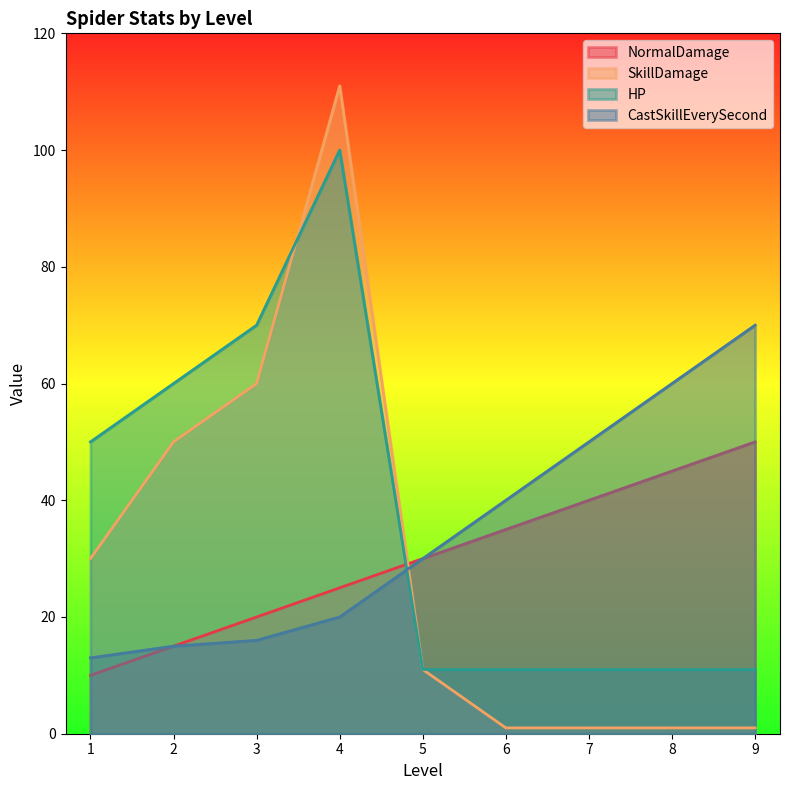

How many data points in SkillDamage are above 11?

4